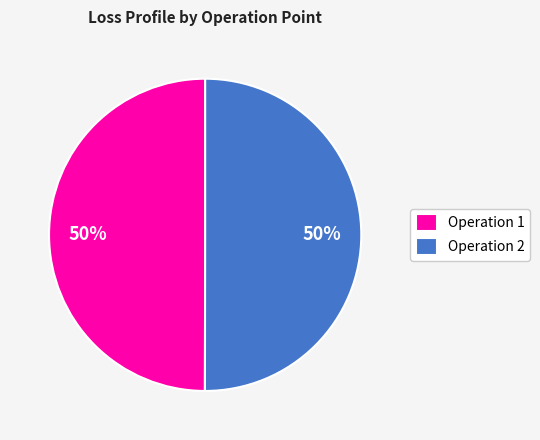

Is it true that Operation 2 is 50% of the pie?

True